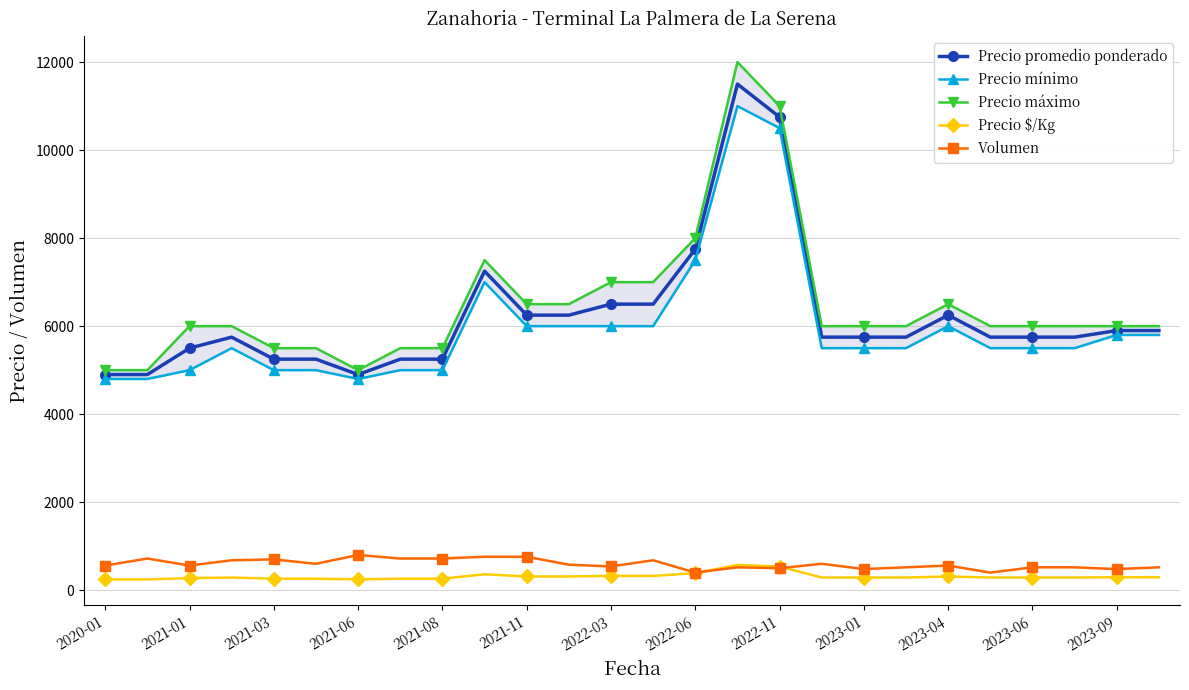

Which series has the largest total across all categories?

Precio máximo